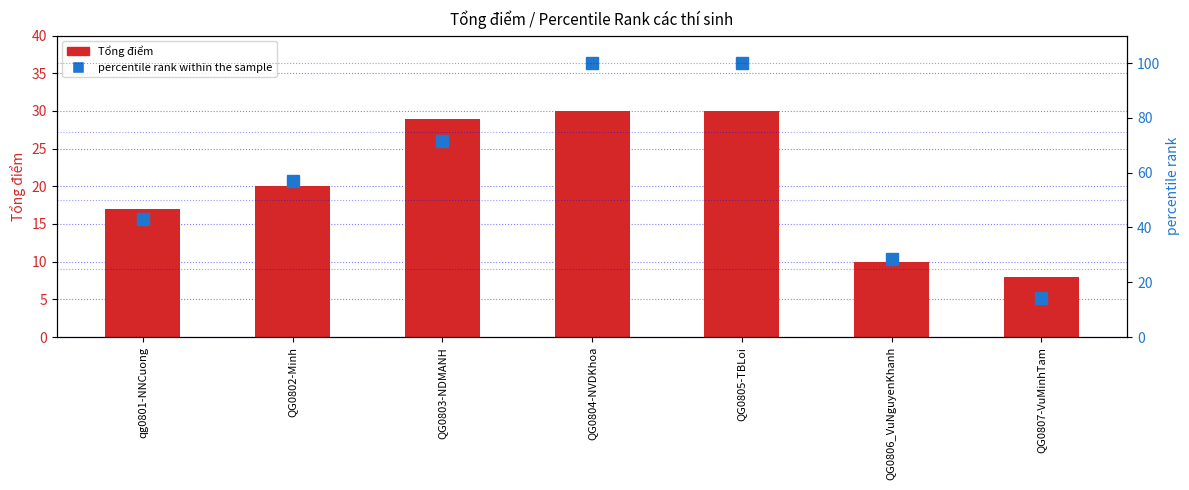

What is the difference between the second highest and second lowest values in the Tổng điểm series?

20.0